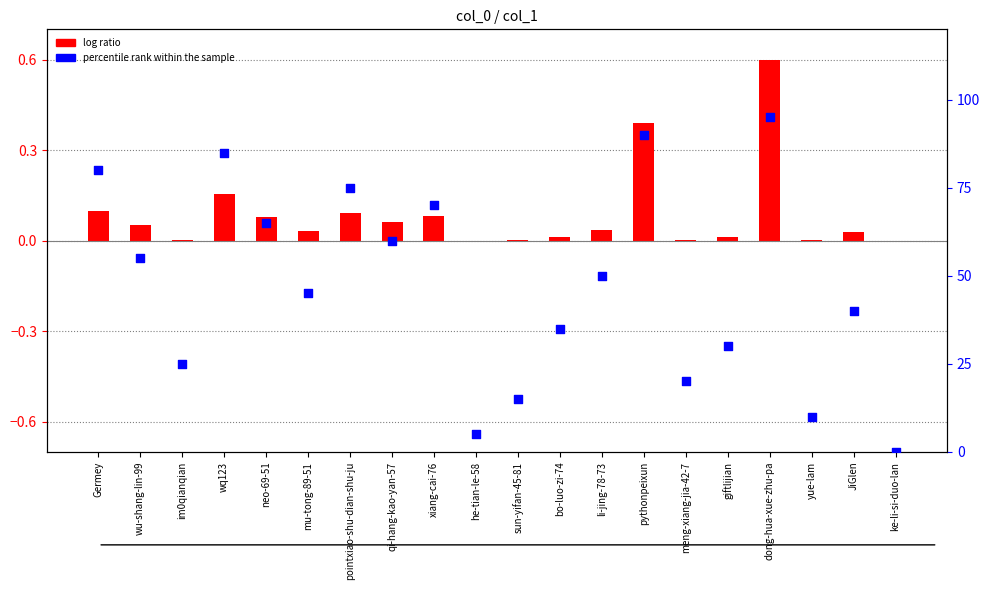

Which series has the largest total across all categories?

percentile rank within the sample